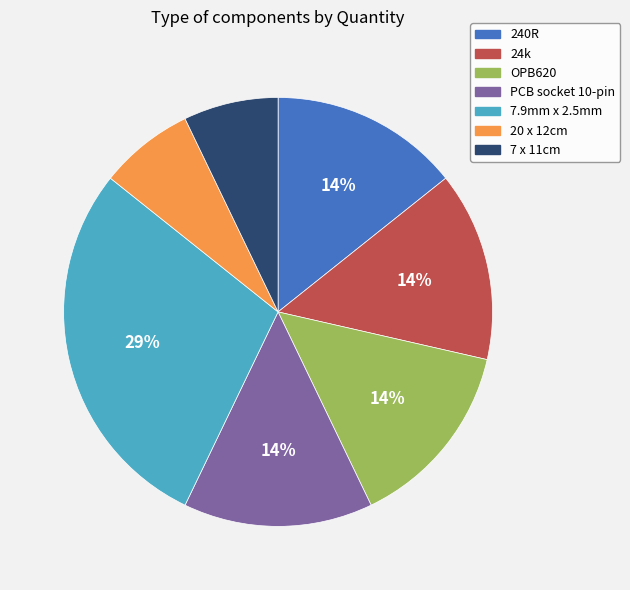

True or false: 20 x 12cm accounts for 7% of the total.

True